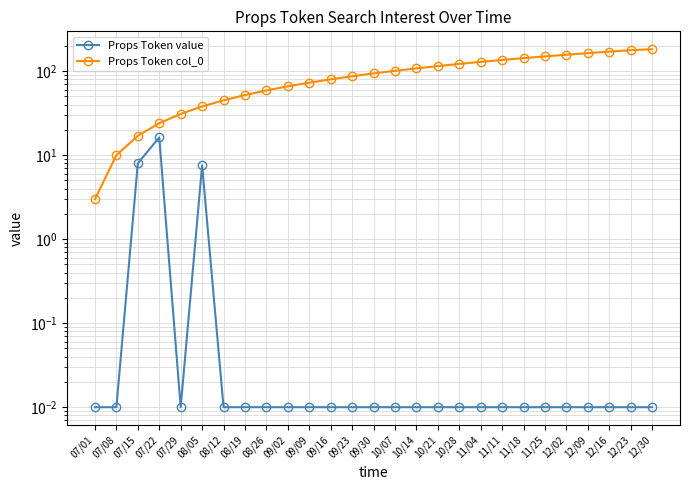

Is it true that Props Token value equals 0.0 at 10/21?

True